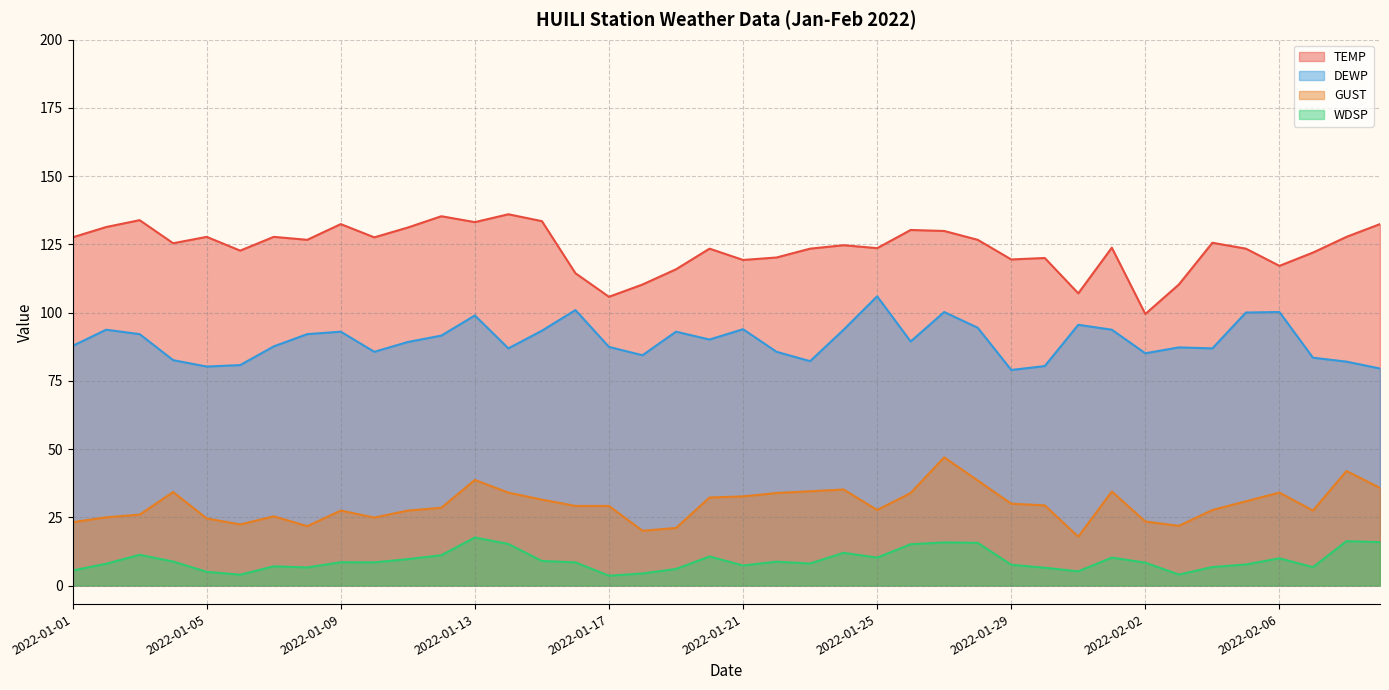

Reading left to right, extract all data points from this chart.

TEMP: 127.6	131.4	133.9	125.4	127.8	122.7	127.8	126.7	132.4	127.6	131.2	135.3	133.2	136.0	133.5	114.4	105.8	110.3	115.9	123.4	119.3	120.2	123.4	124.7	123.6	130.3	129.9	126.7	119.5	120.0	107.1	123.8	99.5	110.3	125.6	123.4	117.1	122.0	127.8	132.4
DEWP: 87.8	93.7	92.1	82.6	80.2	80.8	87.6	92.1	93.0	85.6	89.2	91.6	99.0	86.9	93.4	100.9	87.4	84.4	93.0	90.1	93.9	85.6	82.2	93.7	106.0	89.4	100.2	94.5	79.0	80.4	95.5	93.7	85.1	87.3	86.9	100.0	100.2	83.5	82.0	79.5
GUST: 23.2	25.0	26.0	34.3	24.6	22.4	25.4	21.8	27.5	24.9	27.5	28.5	38.7	34.1	31.5	29.2	29.2	20.1	21.1	32.3	32.7	33.9	34.5	35.2	27.7	33.9	47.0	38.5	30.0	29.4	17.9	34.5	23.5	21.9	27.7	30.9	34.1	27.5	42.0	35.8
WDSP: 5.5	8.0	11.3	8.8	5.0	4.0	7.0	6.6	8.5	8.5	9.7	11.1	17.6	15.2	9.0	8.5	3.6	4.4	6.1	10.6	7.4	8.7	8.1	12.0	10.2	15.1	15.8	15.6	7.6	6.5	5.2	10.2	8.4	4.0	6.8	7.7	10.0	6.7	16.3	15.9